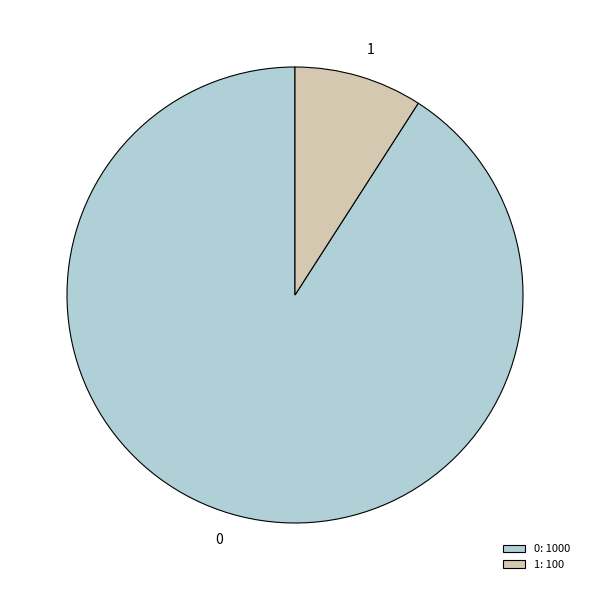

Which slice is the smallest?

1